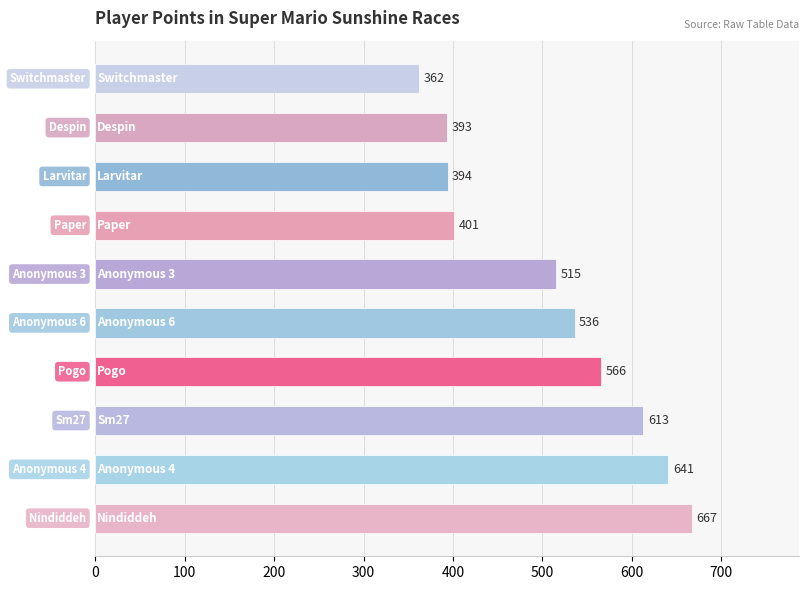

Count the number of data series in this chart.

1